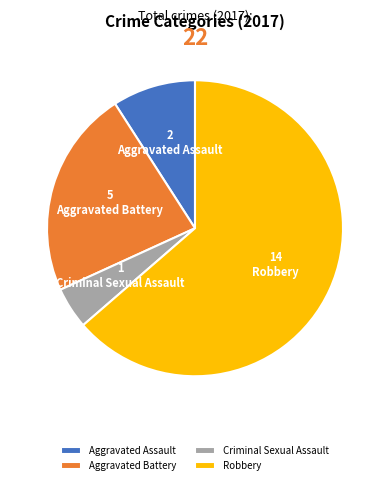

Is there any slice that represents more than half of the pie?

Yes